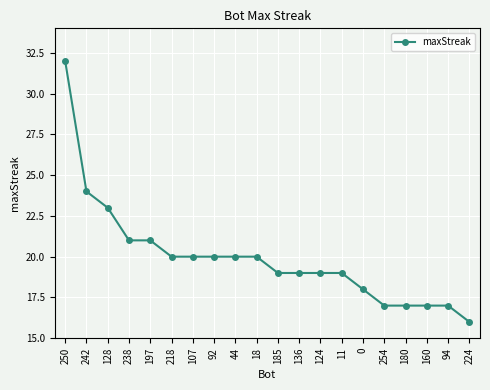

What value does the data have at 180?

17